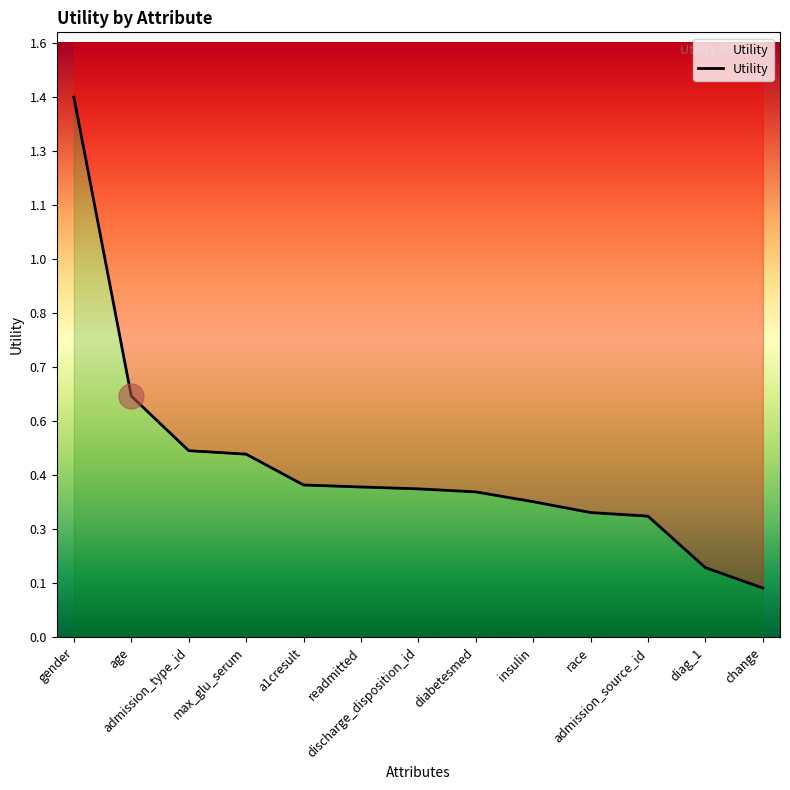

Reading left to right, transcribe all the data shown in this chart.

1.4	0.6	0.5	0.5	0.4	0.4	0.4	0.4	0.4	0.3	0.3	0.2	0.1